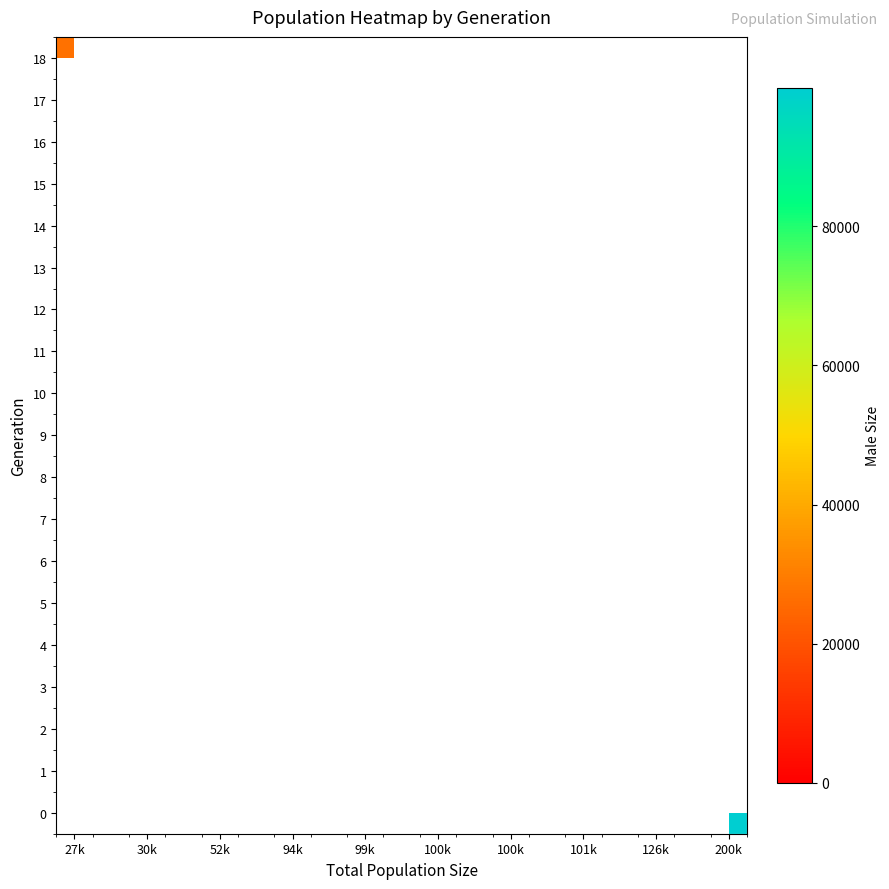

List the series in order of their peak value, lowest first.

0, 1, 2, 3, 4, 5, 6, 7, 8, 9, 10, 11, 12, 13, 14, 15, 16, 17, 18